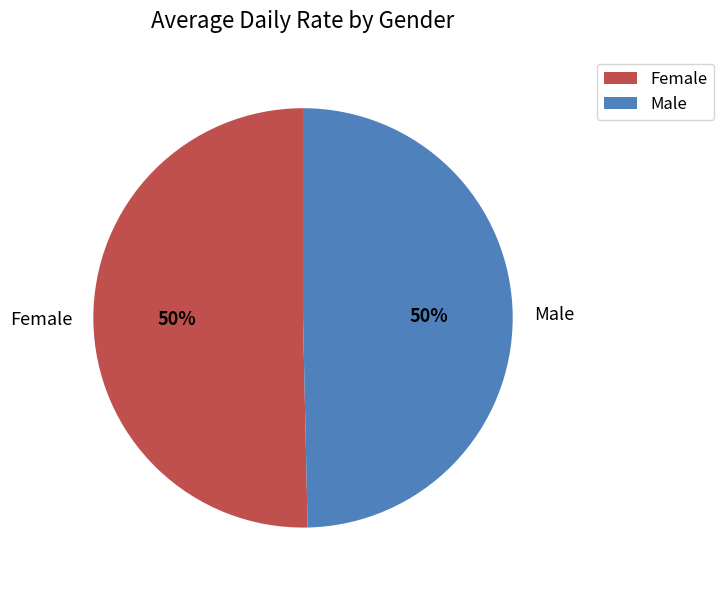

What is the ratio of the value at Male to the value at Female?

1.0